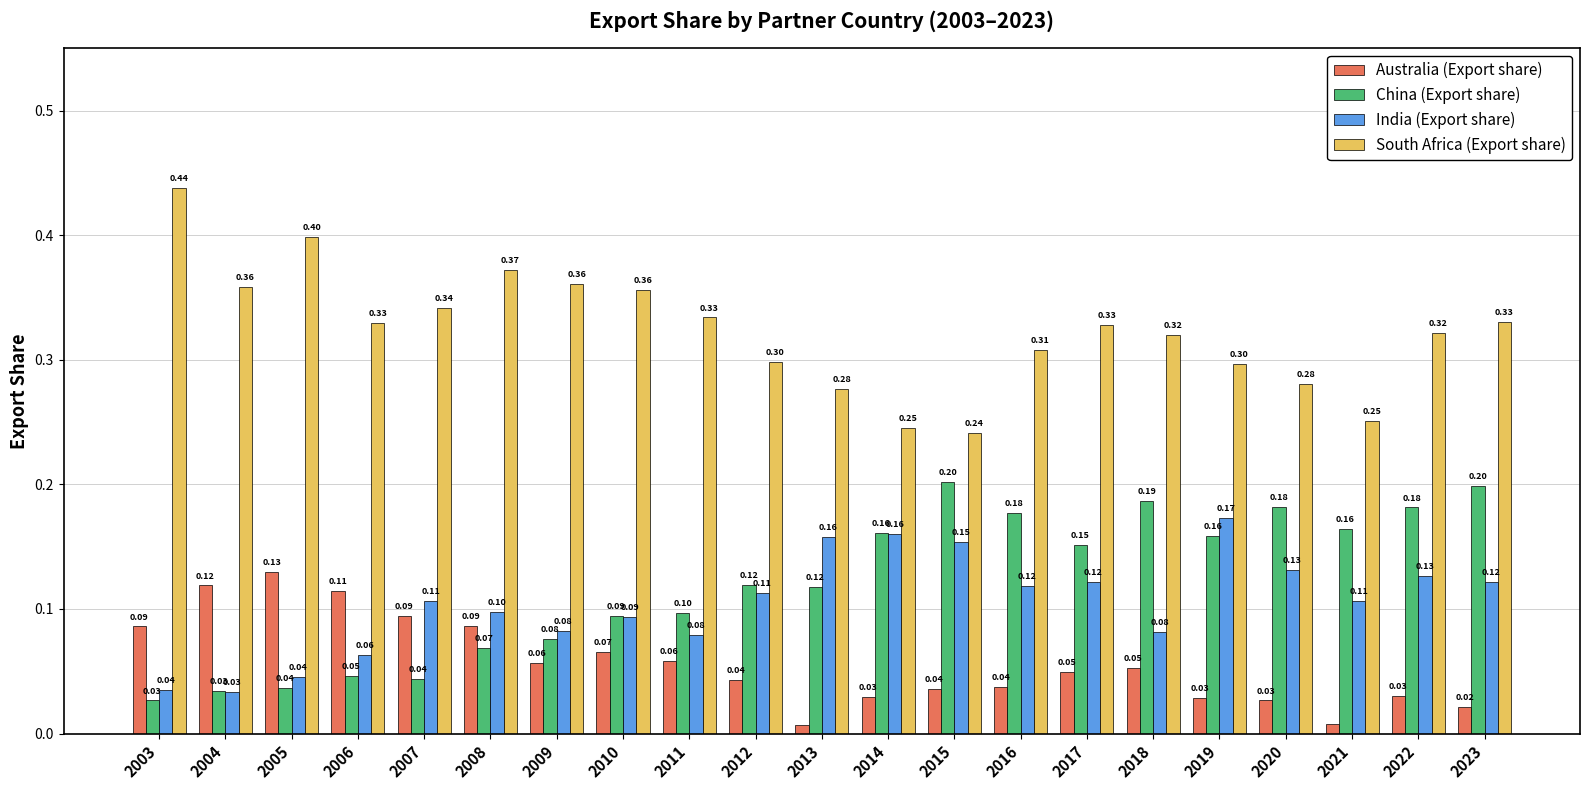

Is it true that India (Export share) equals 0.0 at 2006?

False